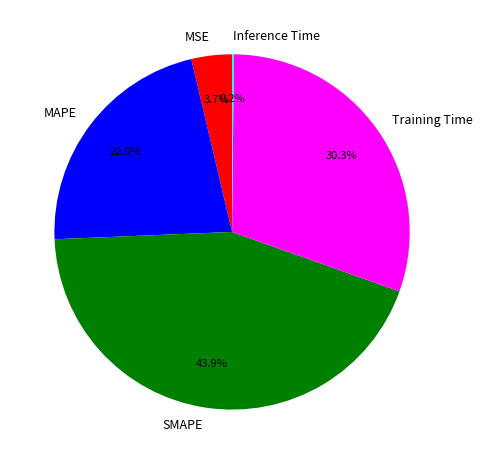

To the nearest percent, what portion does SMAPE represent?

44%